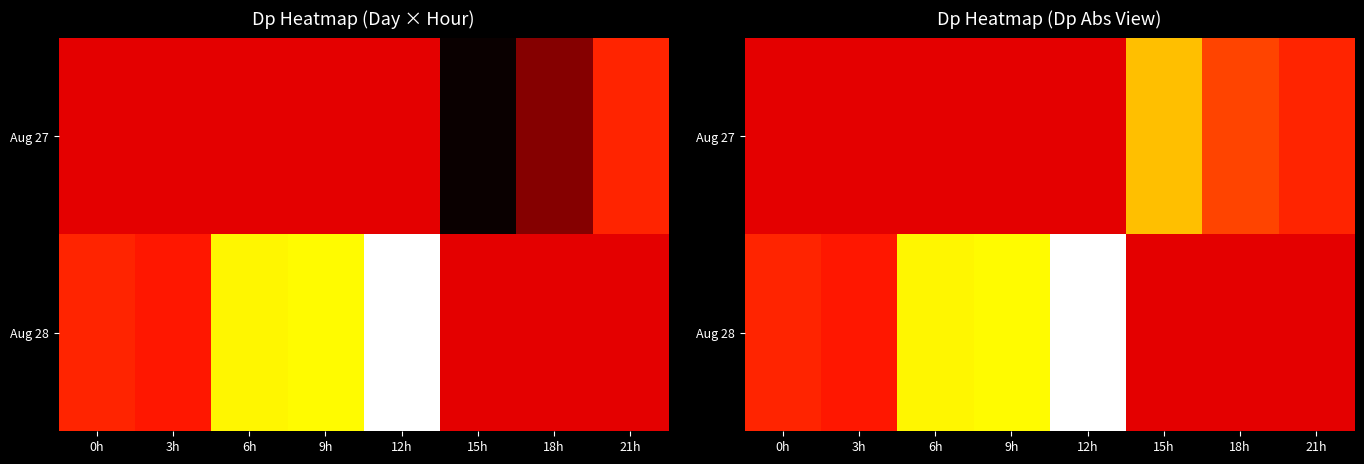

At which category is the sum across all series the highest?

12h